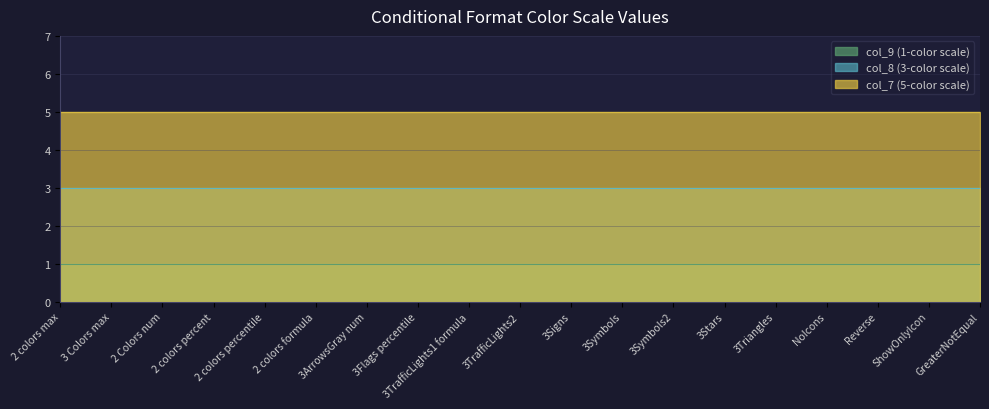

What is the minimum value shown in the chart?

1